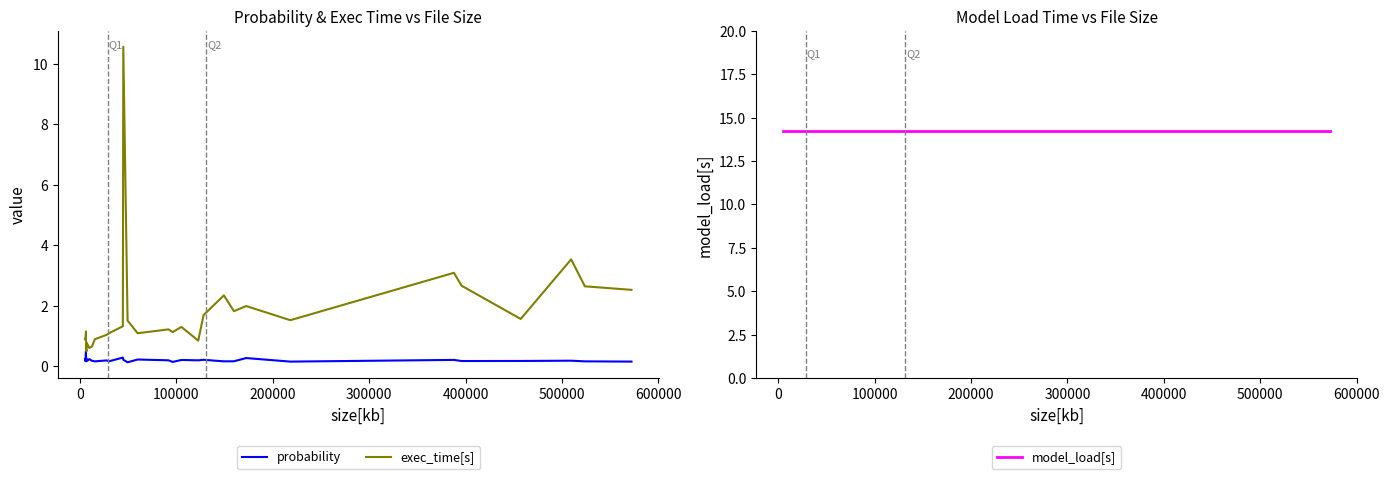

Does the chart display data point markers on the line(s)?

No